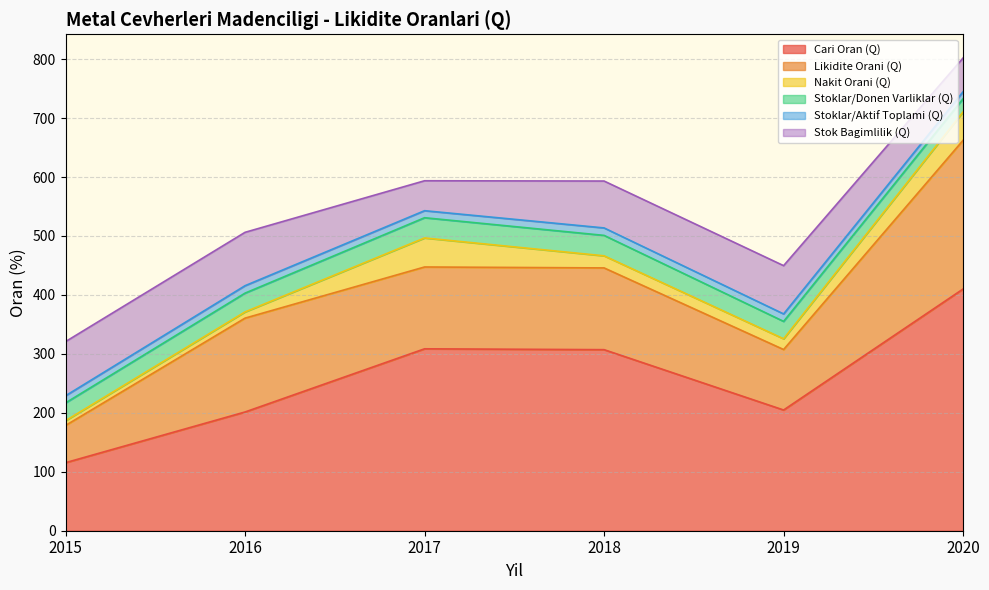

What is the difference between the maximum and minimum values in the Cari Oran (Q) series?

294.7